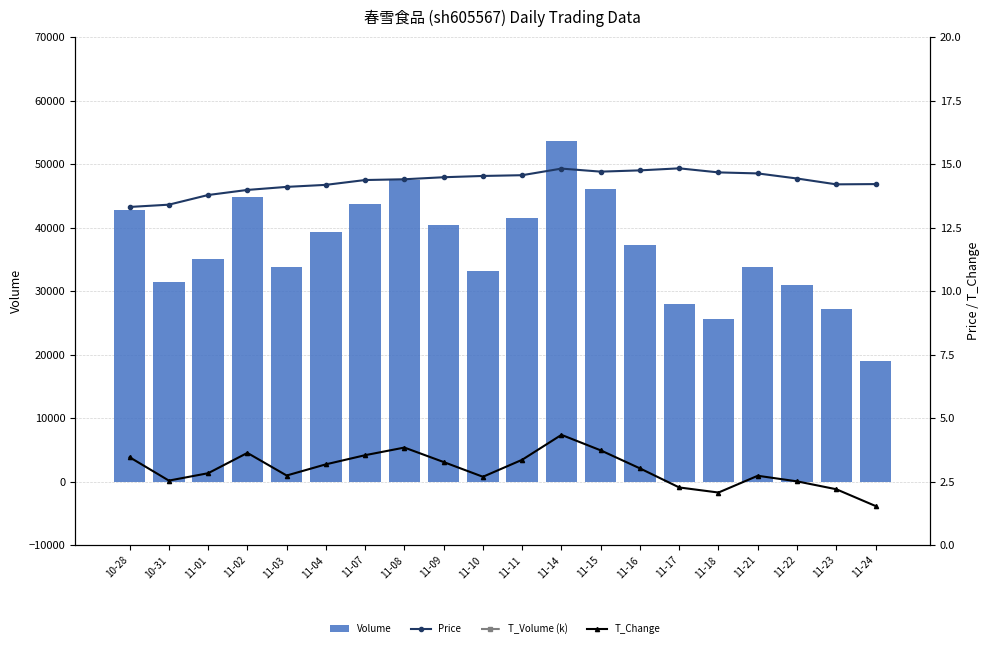

The T_Change series shows 3.5 at 11-07. True or false?

True